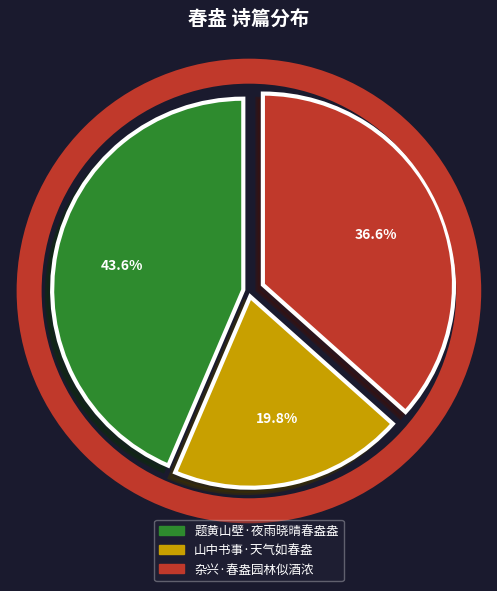

How many slices are in this pie chart?

3